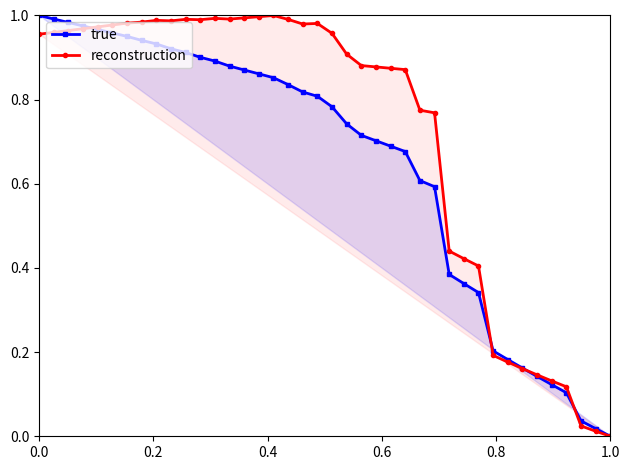

True or false: reconstruction has more than 2 points higher than both neighbors.

True